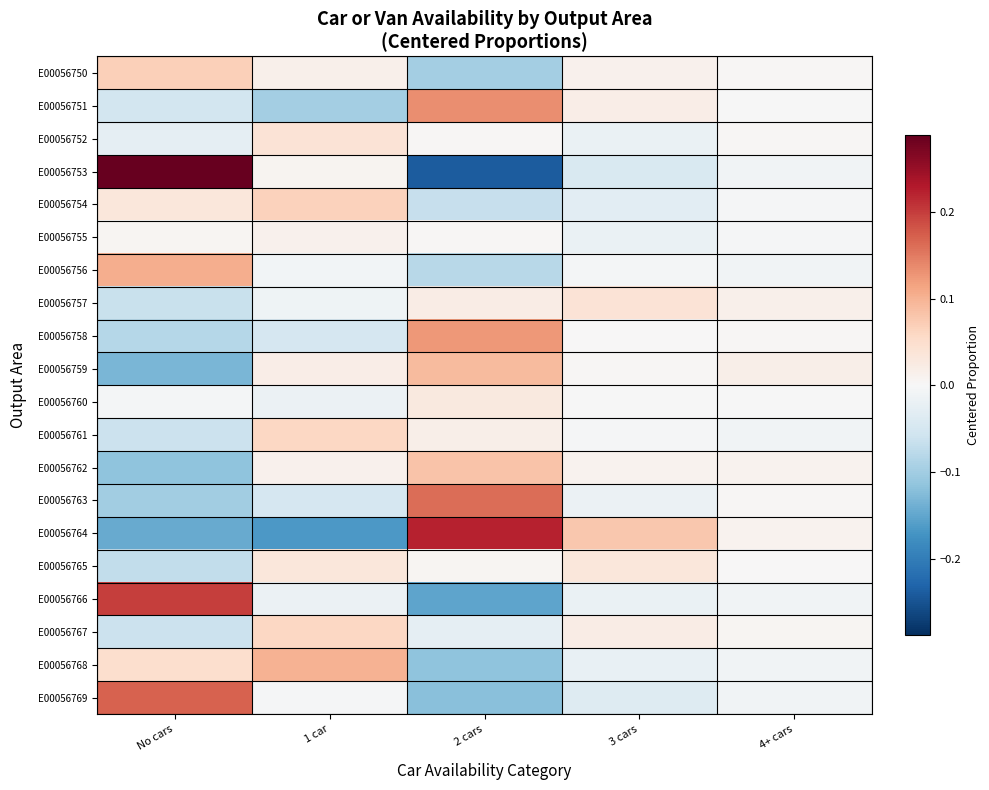

At how many categories does at least one series exceed 0?

5